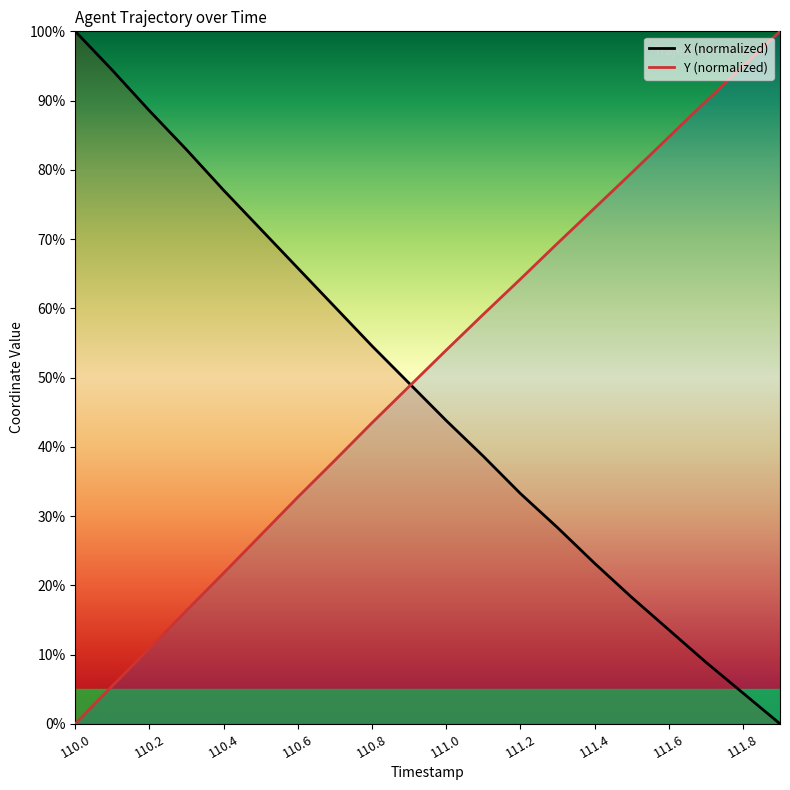

The value of X at 111.7 is 8.9. True or false?

True